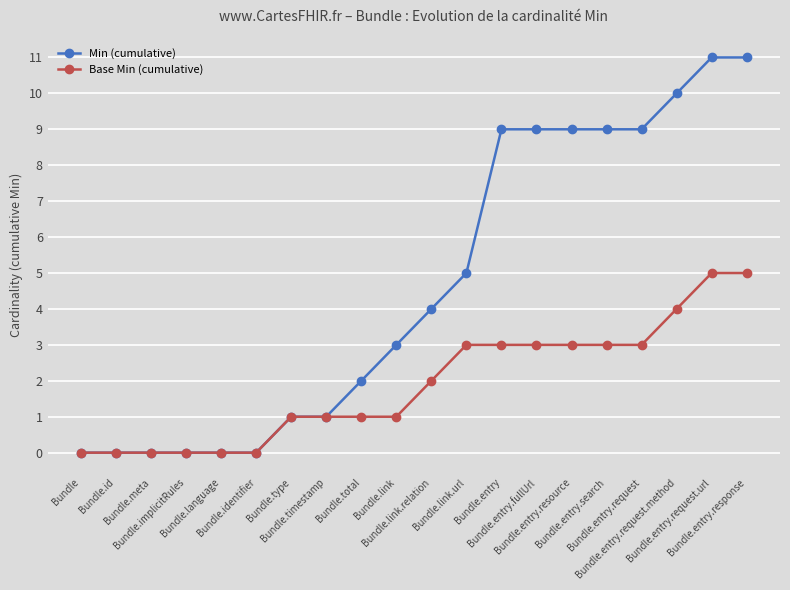

What is the label of the 11th point from the right?

Bundle.link